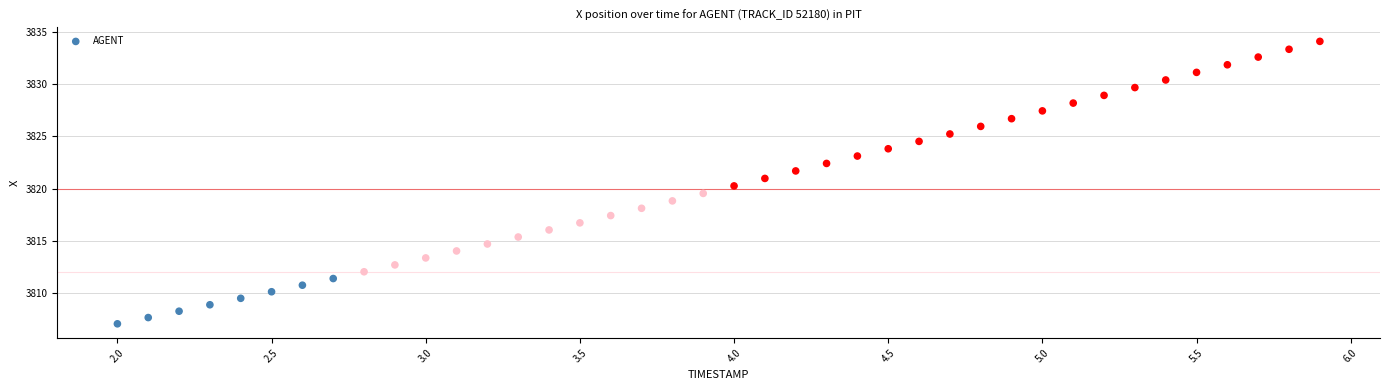

What is the range of X values (max minus min)?

3.9